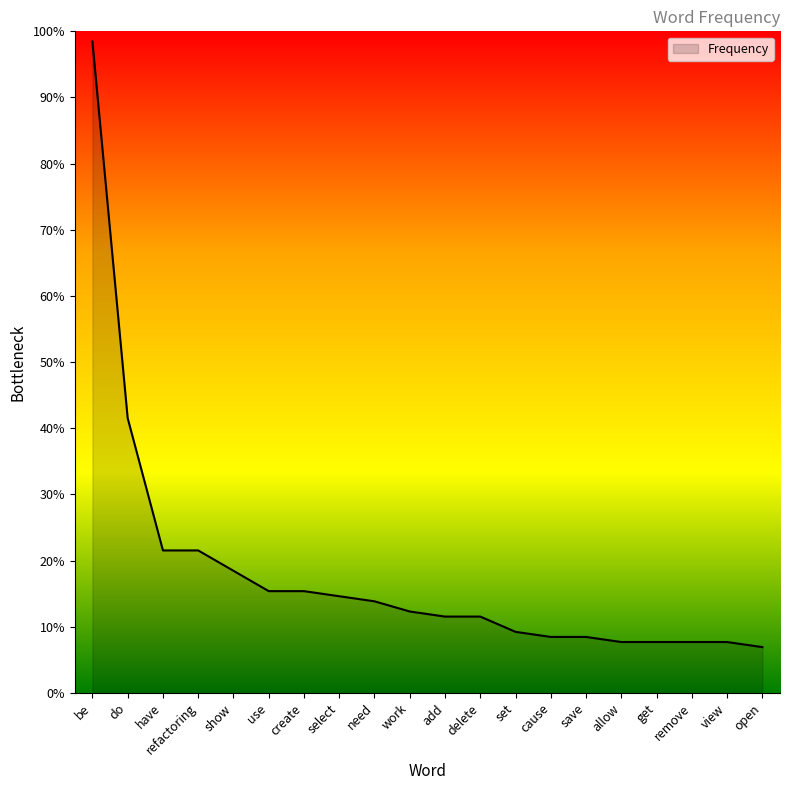

At which label does the data first exceed 16?

be